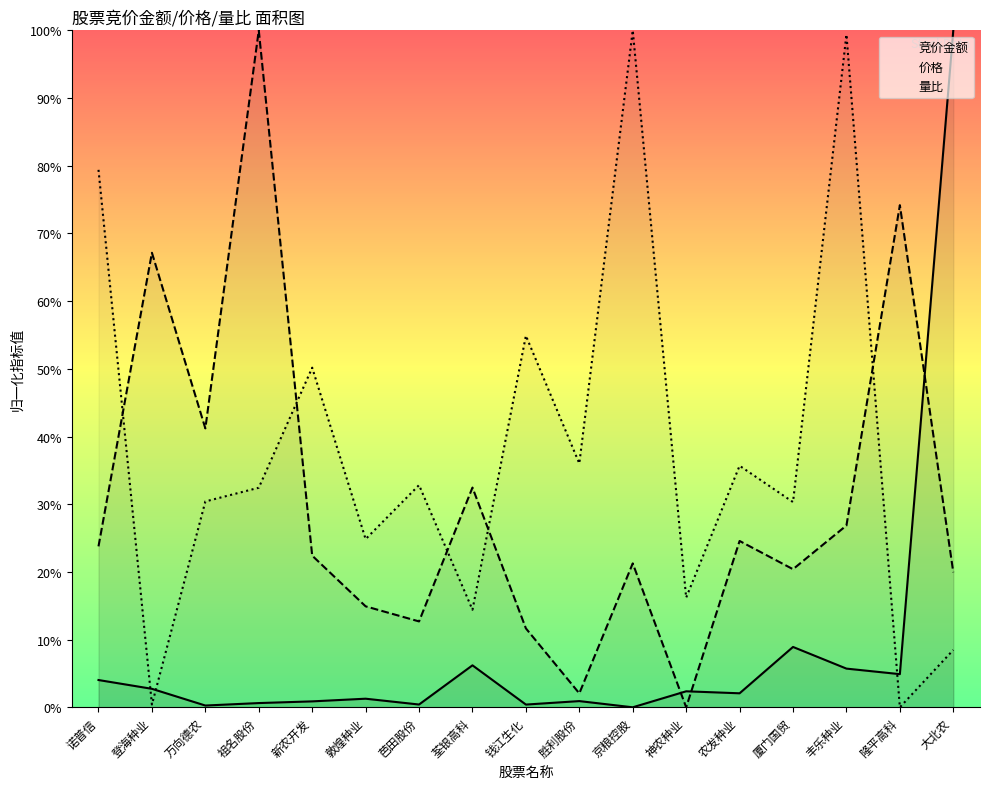

Where does the 价格 series first go above 22?

诺普信